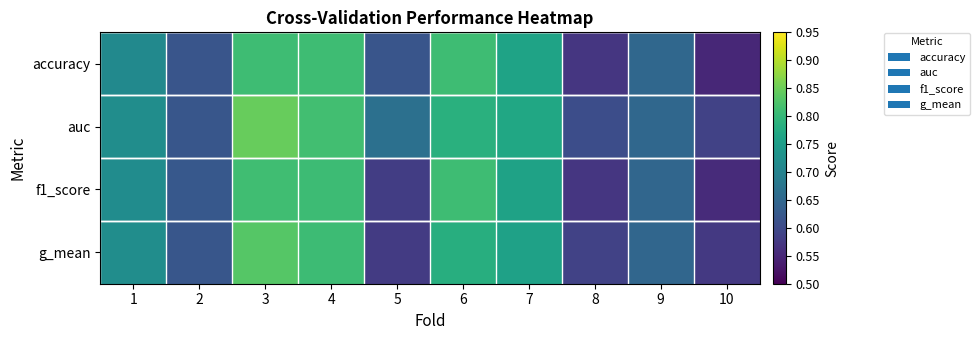

Reading right to left, list all the values displayed in this chart.

accuracy: 10=0.6	9=0.7	8=0.6	7=0.8	6=0.8	5=0.6	4=0.8	3=0.8	2=0.6	1=0.7
auc: 10=0.6	9=0.7	8=0.6	7=0.8	6=0.8	5=0.7	4=0.8	3=0.8	2=0.6	1=0.7
f1_score: 10=0.6	9=0.6	8=0.6	7=0.8	6=0.8	5=0.6	4=0.8	3=0.8	2=0.6	1=0.7
g_mean: 10=0.6	9=0.6	8=0.6	7=0.8	6=0.8	5=0.6	4=0.8	3=0.8	2=0.6	1=0.7